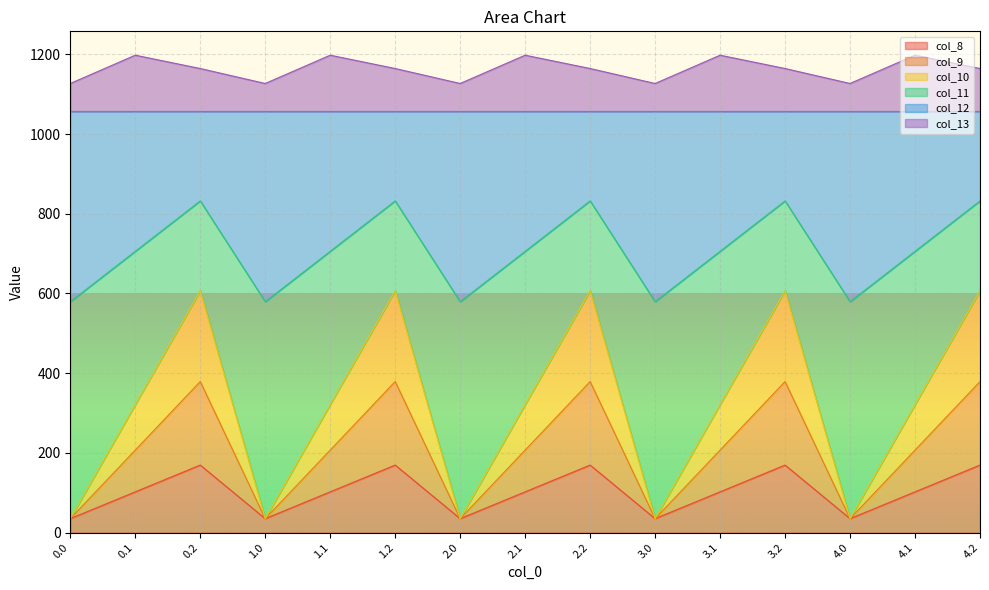

What is the highest value of the col_8 series?

169.5